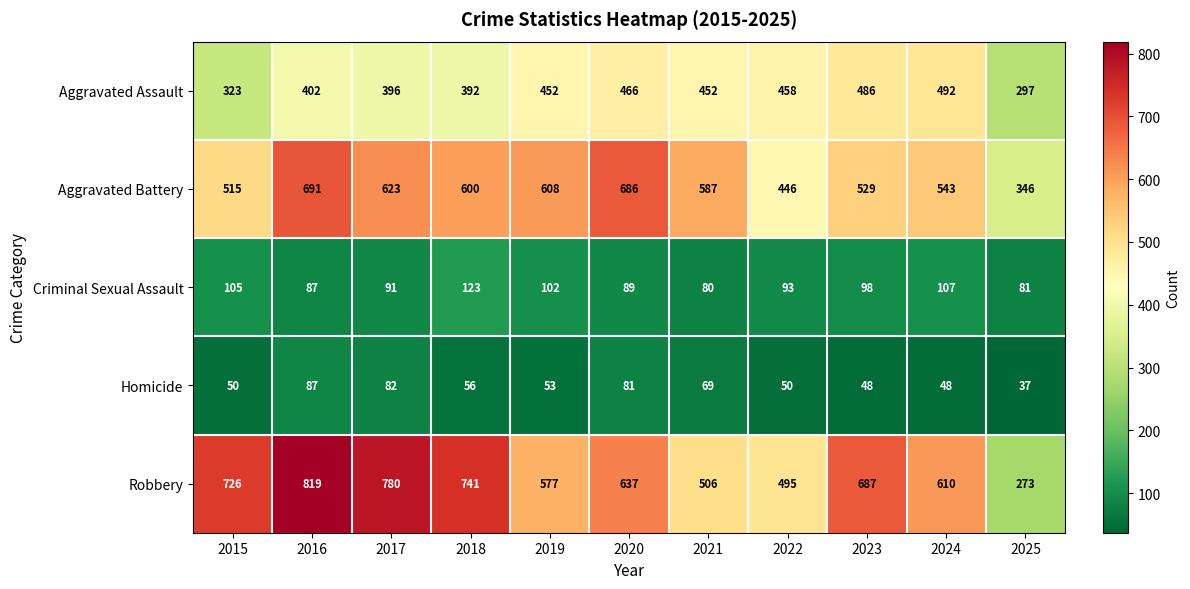

True or false: Criminal Sexual Assault has a value of 105 at 2015.

True